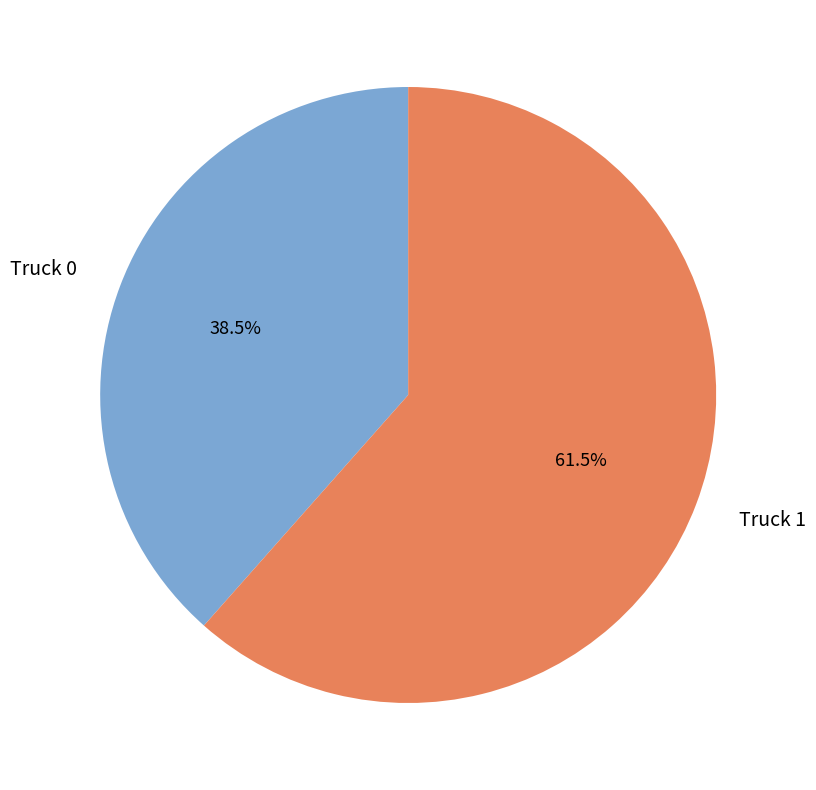

What is the ratio of the value at Truck 1 to the value at Truck 0?

1.6